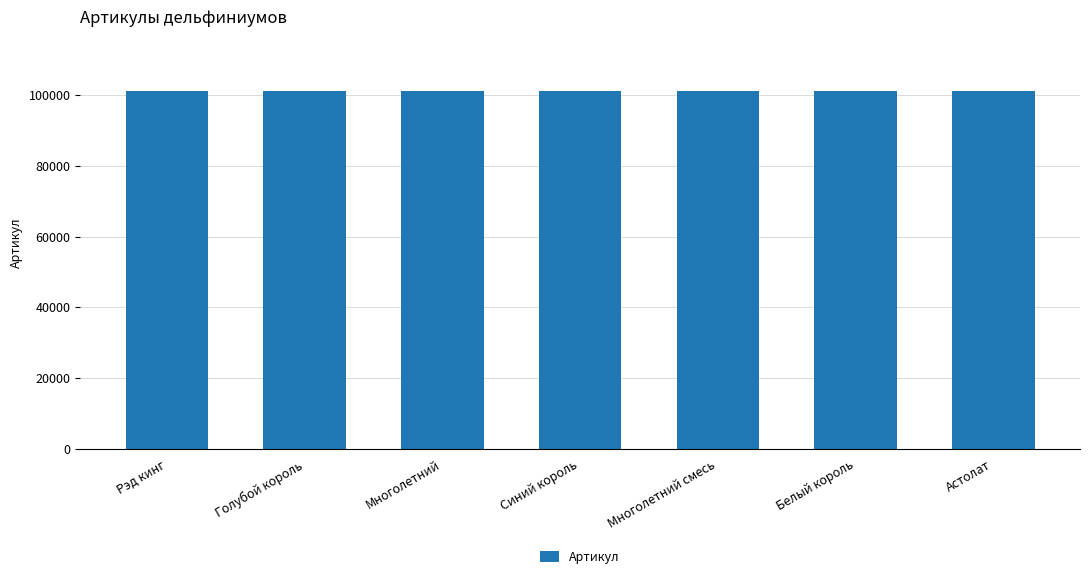

What is the maximum value shown in the chart?

101201